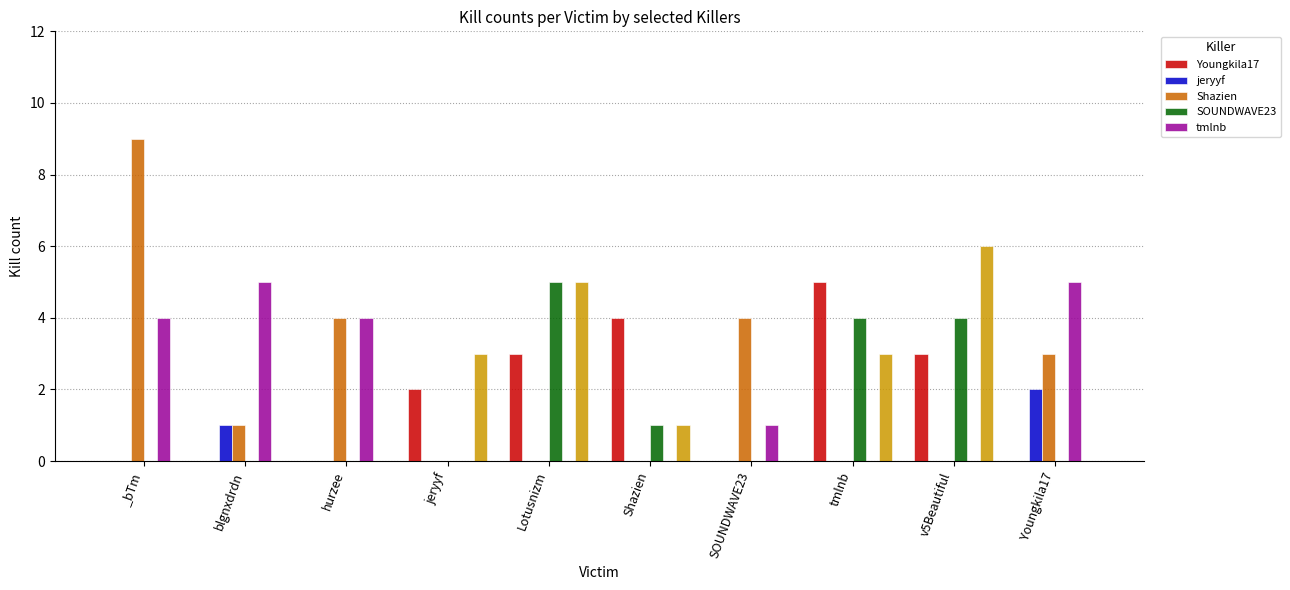

List the series in order of their peak value, lowest first.

jeryyf, Youngkila17, SOUNDWAVE23, tmlnb, Shazien